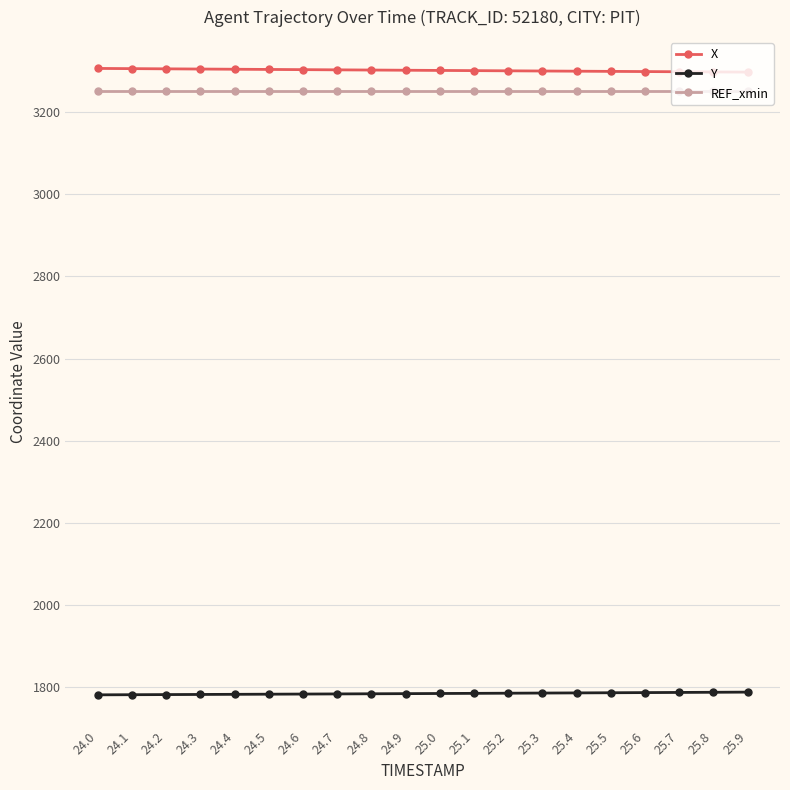

Which series has the largest total across all categories?

X